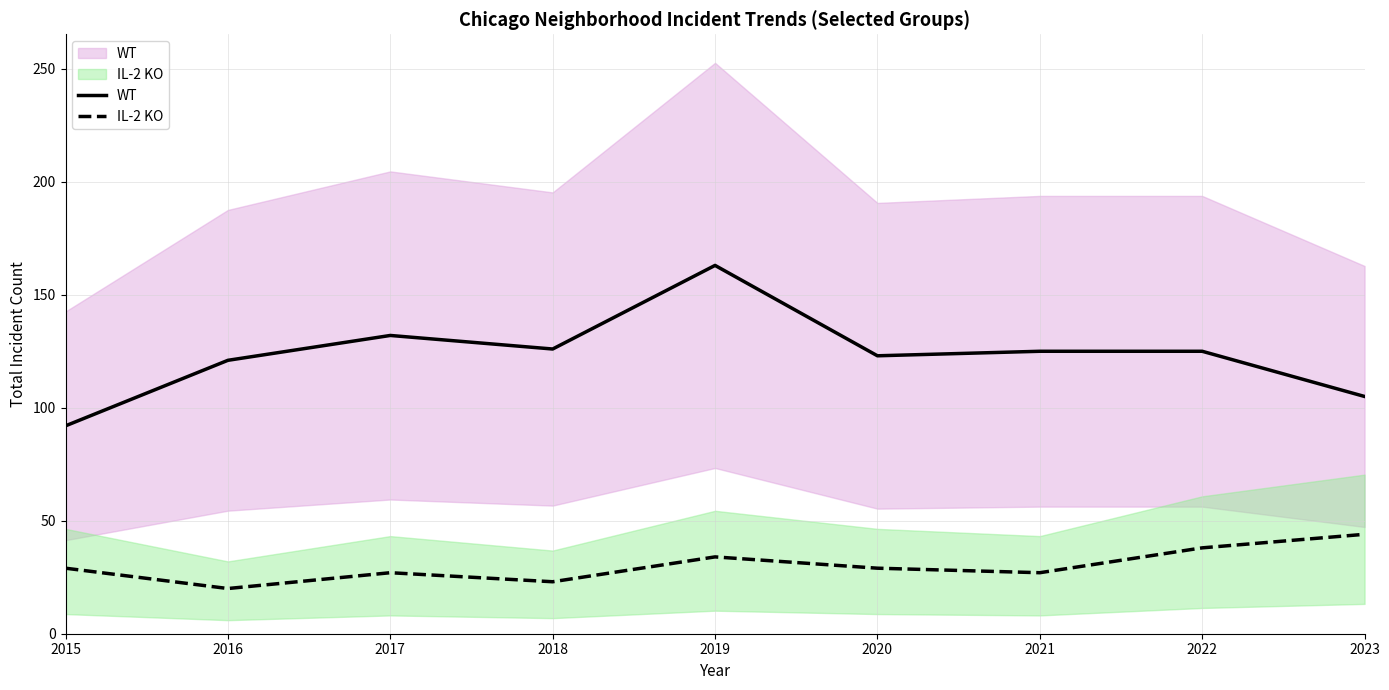

Which series has the largest range (max minus min)?

WT